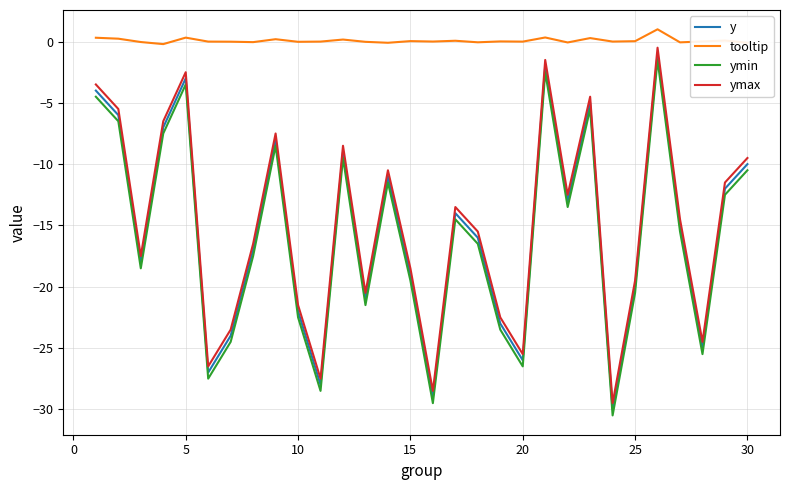

What is the minimum value shown in the chart?

-30.5